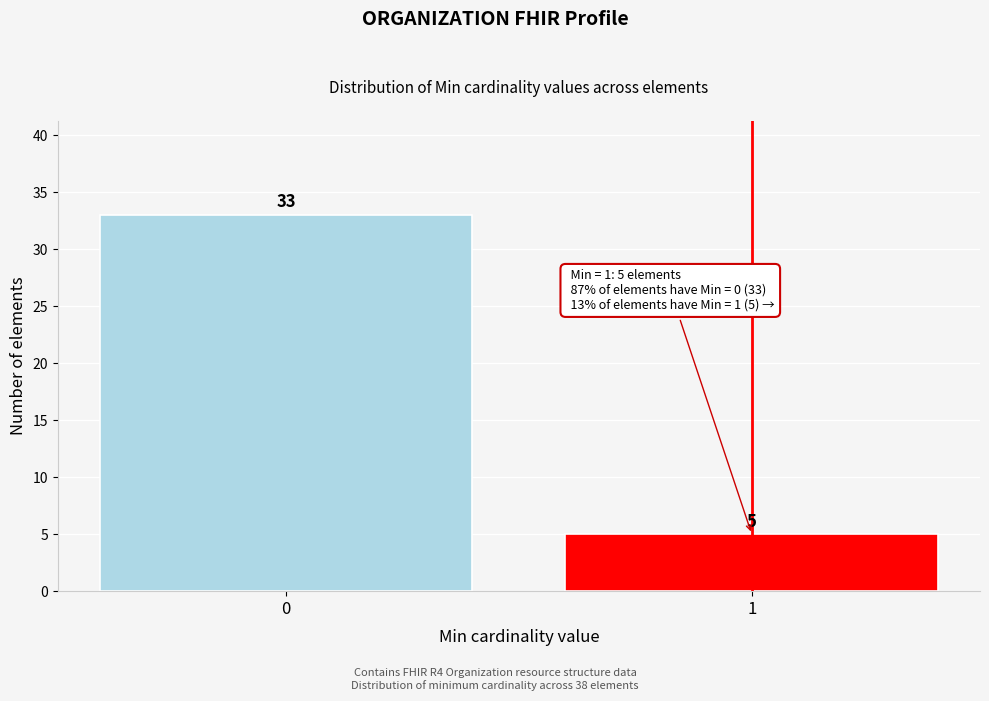

Reading left to right, transcribe all the data shown in this chart.

33	5